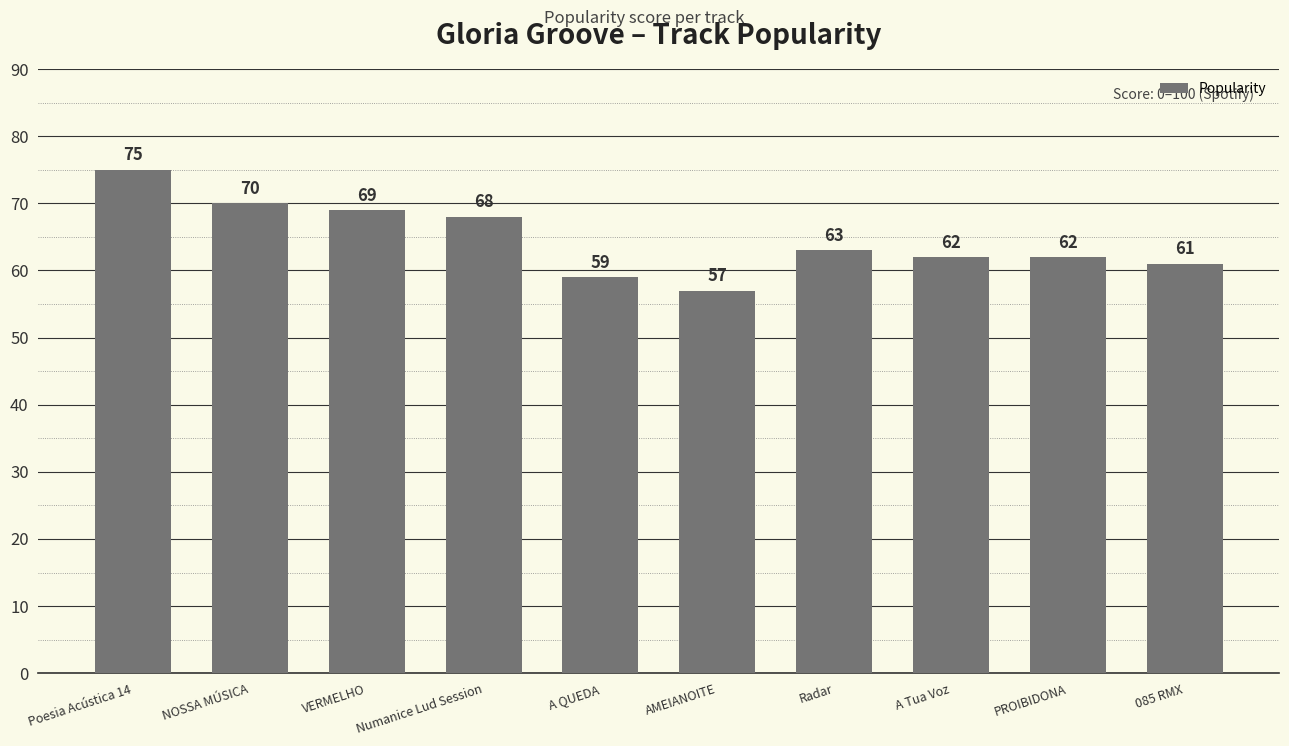

Does the chart contain any negative values?

No